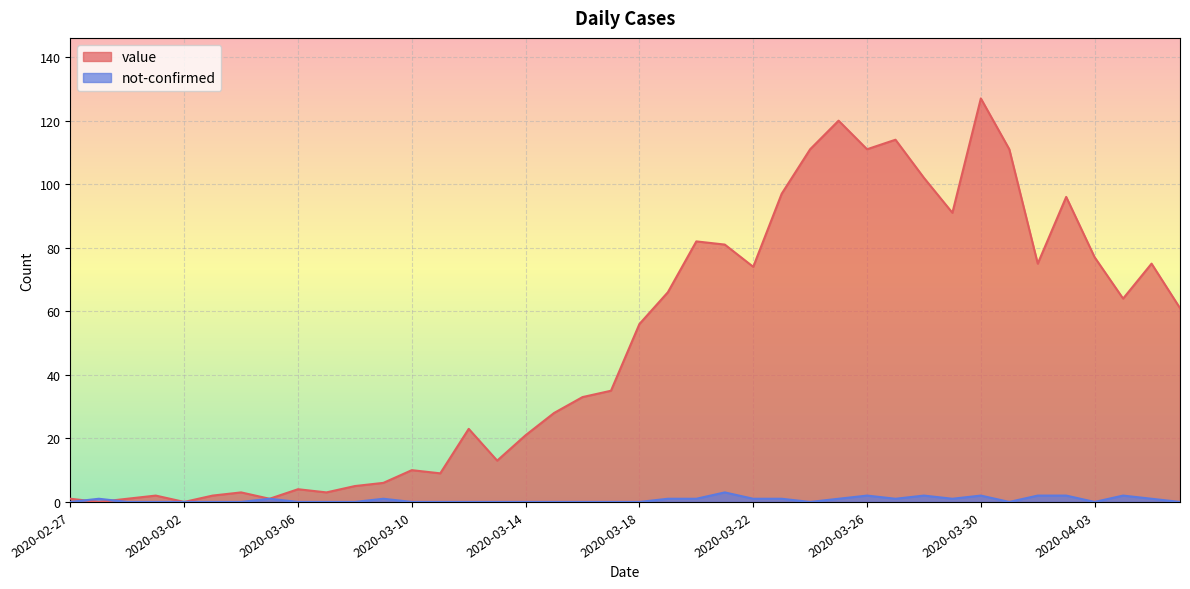

How many values in the not-confirmed series exceed 0?

18